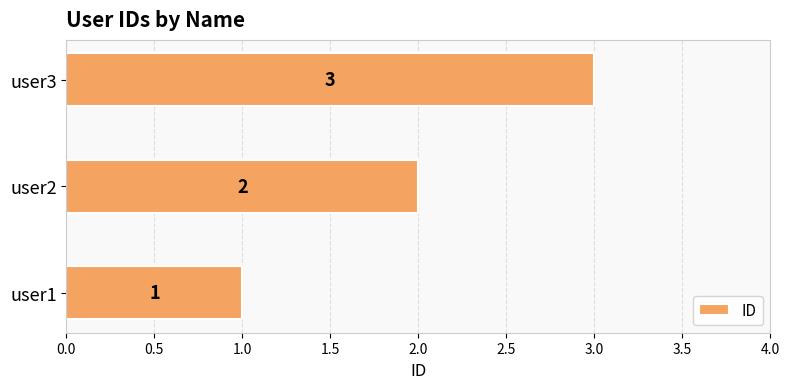

Rank the categories by value from lowest to highest.

user1, user2, user3